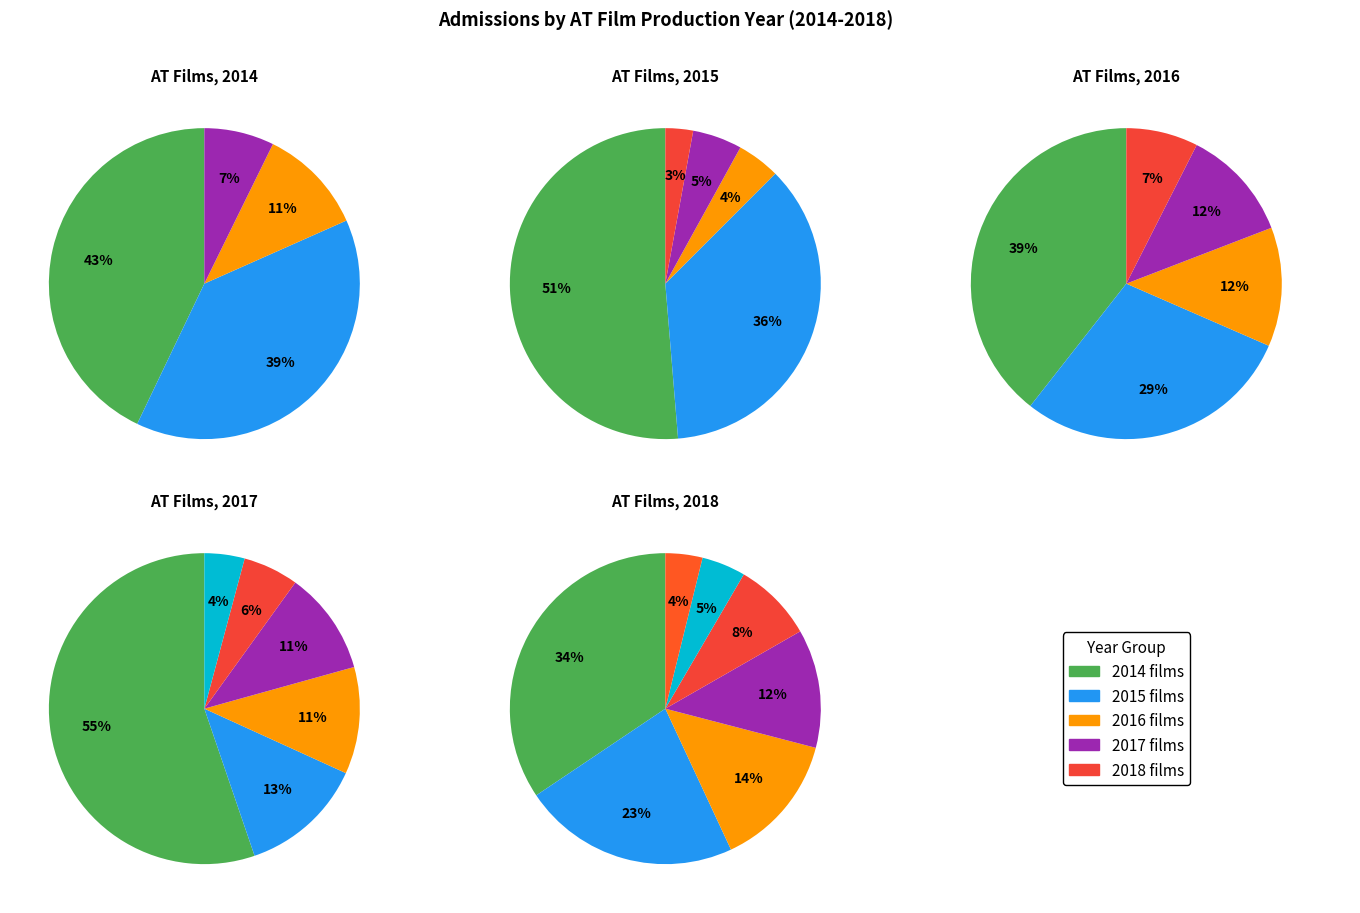

Count the number of slices in the pie.

5